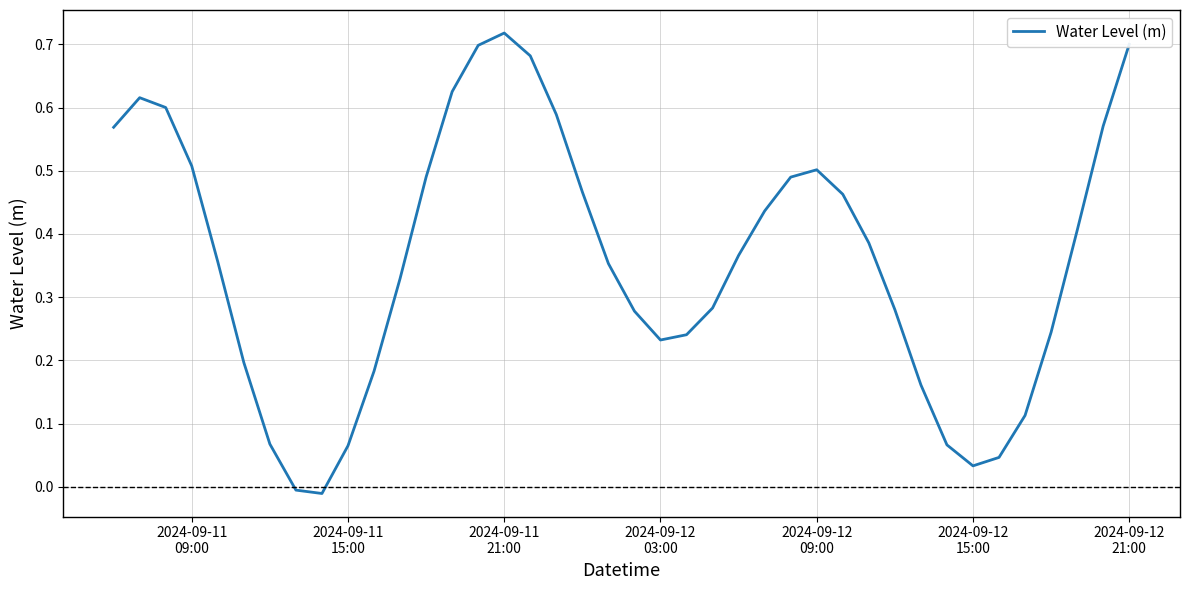

How many lines are shown in the chart?

1